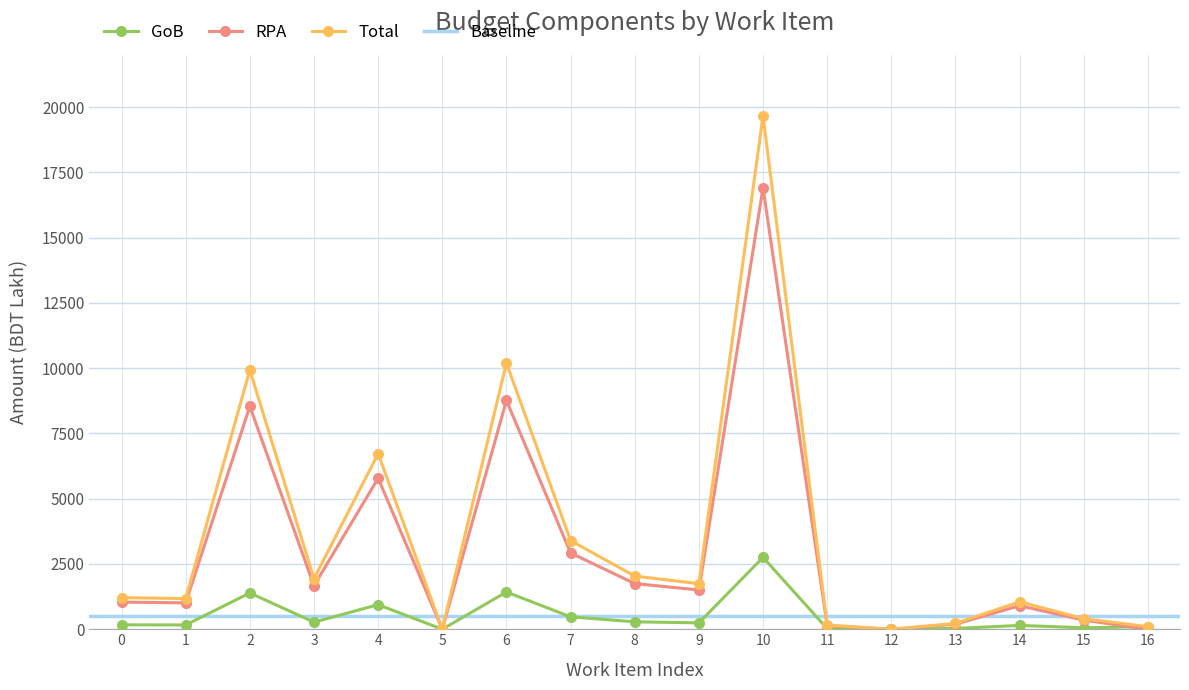

The GoB series shows 49.4 at 13. True or false?

False